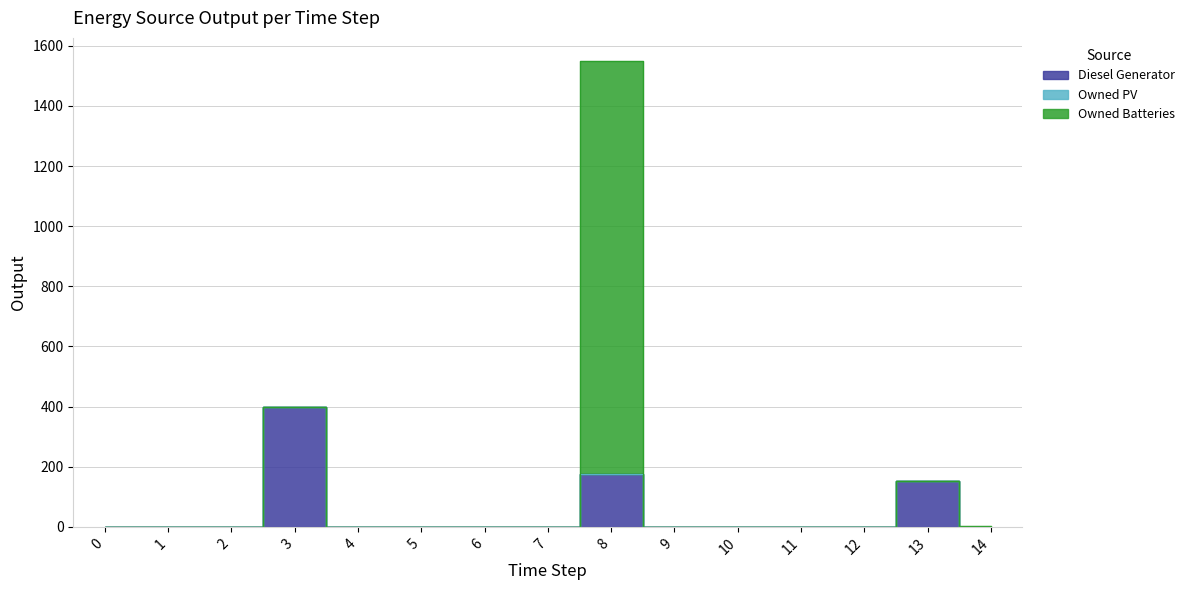

The Diesel Generator series shows -179 at 7. True or false?

False